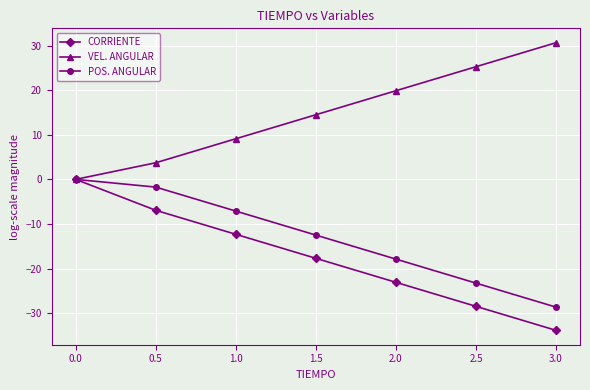

Read the VEL. ANGULAR value at 0.5.

3.7